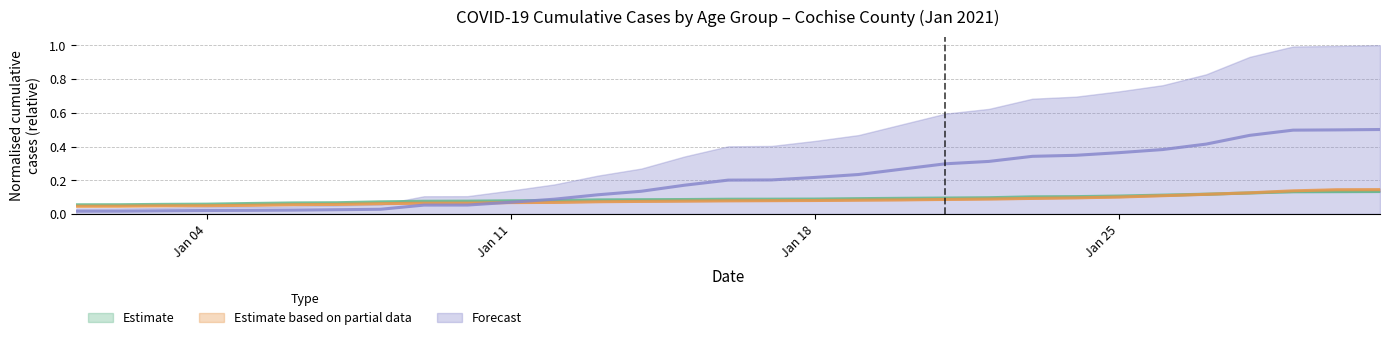

True or false: 45-54_Cochise has a value of 0.3 at 1/30.

False